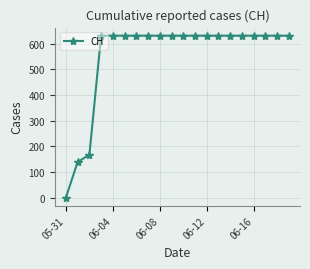

What is the difference between the second highest and second lowest values?

492